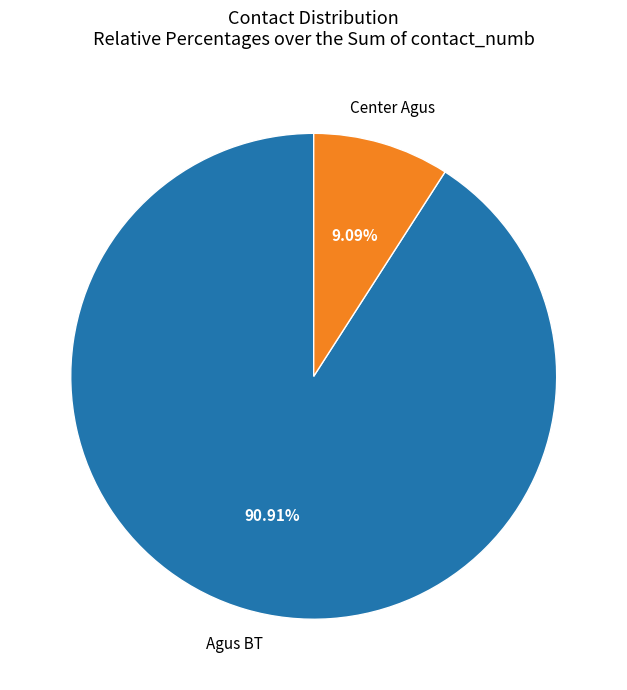

Is there any slice that represents more than half of the pie?

Yes